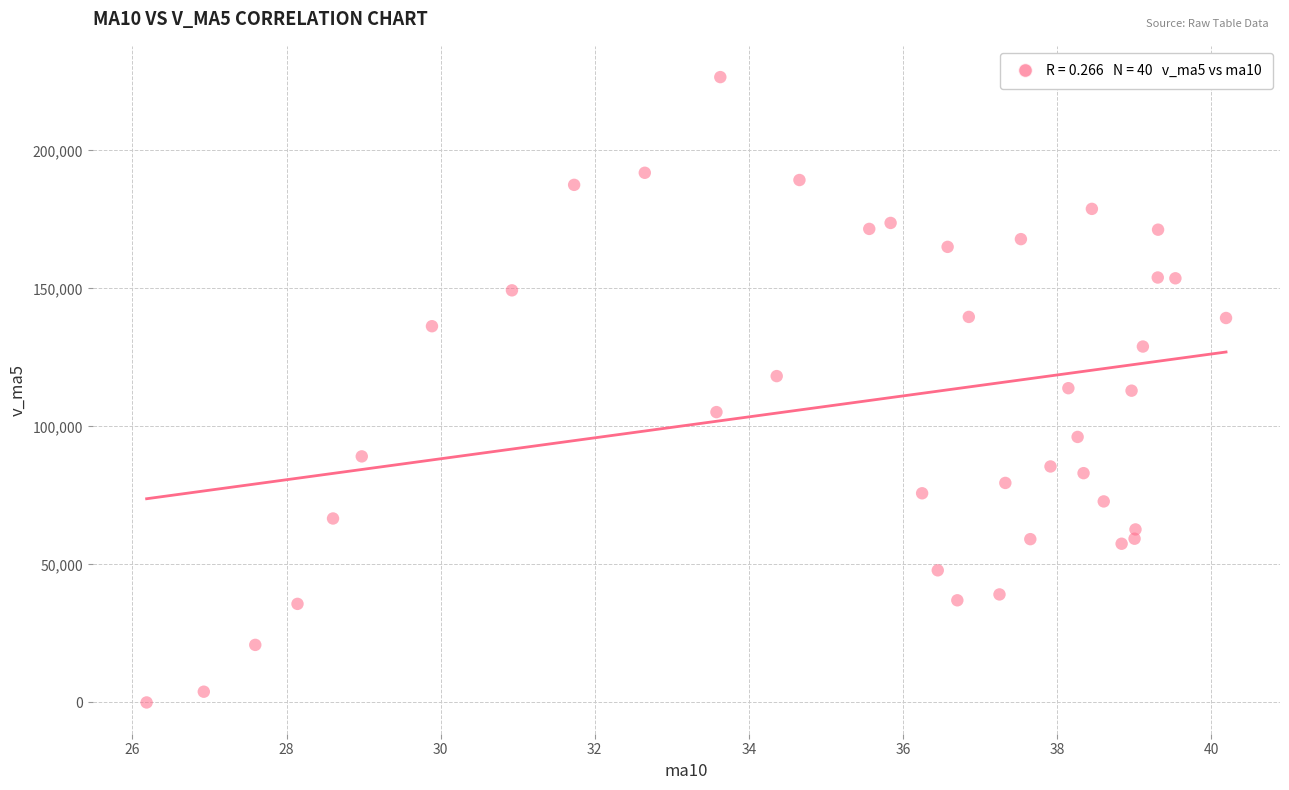

What is the range of Y values (max minus min)?

226568.1